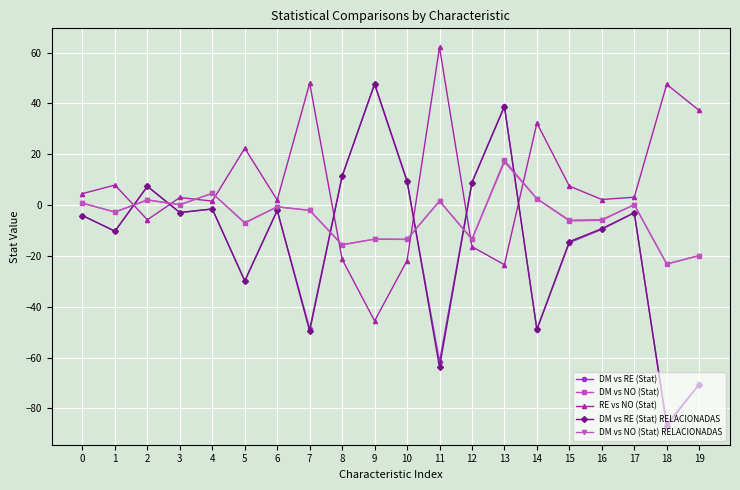

What is the difference between the maximum and second lowest values in the RE vs NO (Stat) series?

85.6